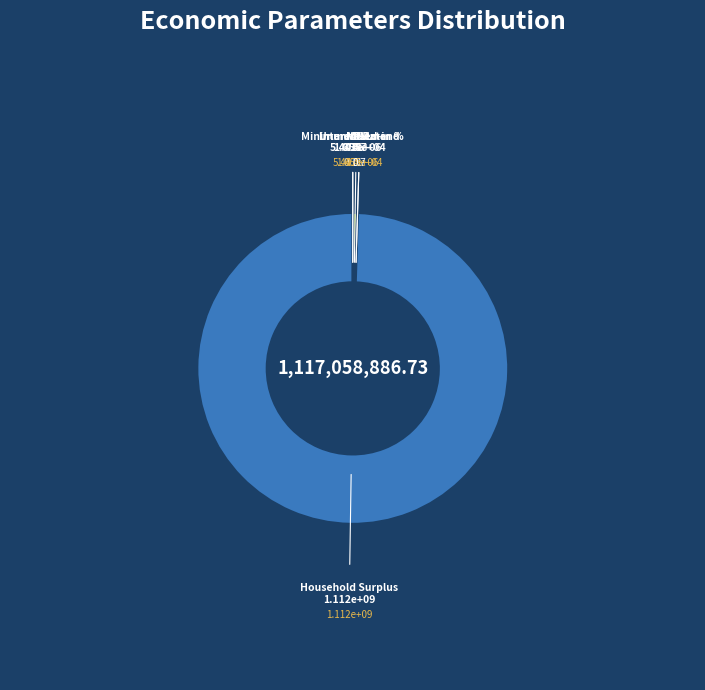

Which slice is the largest?

Household Surplus